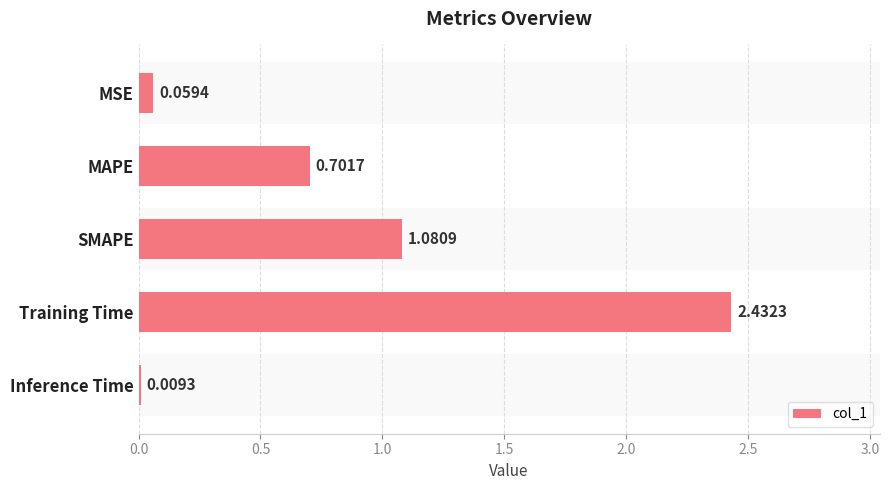

What is the difference between the second highest and minimum values?

1.1